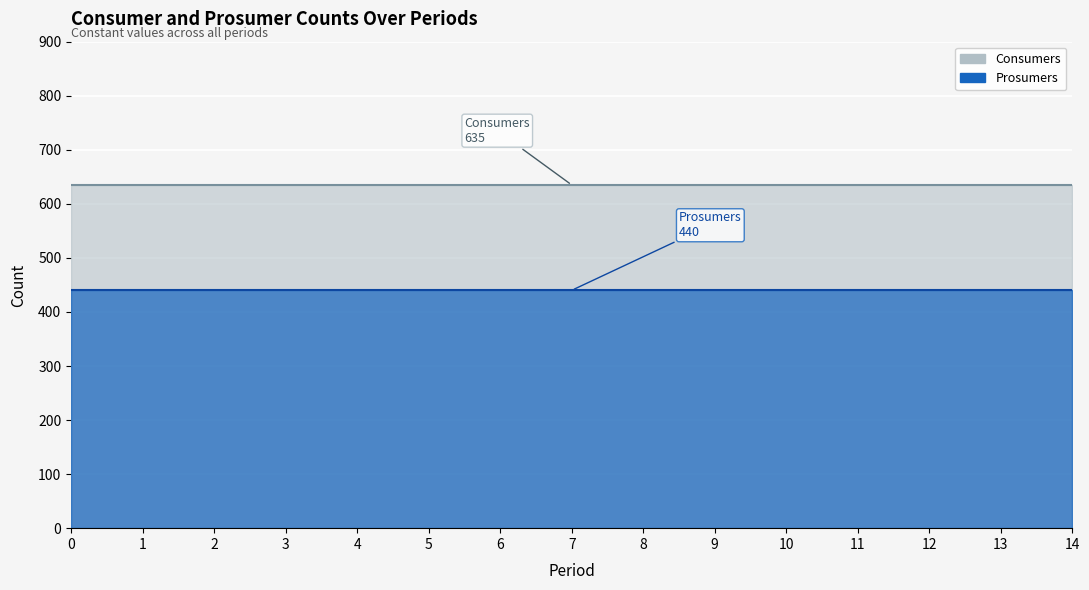

True or false: Prosumers and Consumers cross at least once.

False